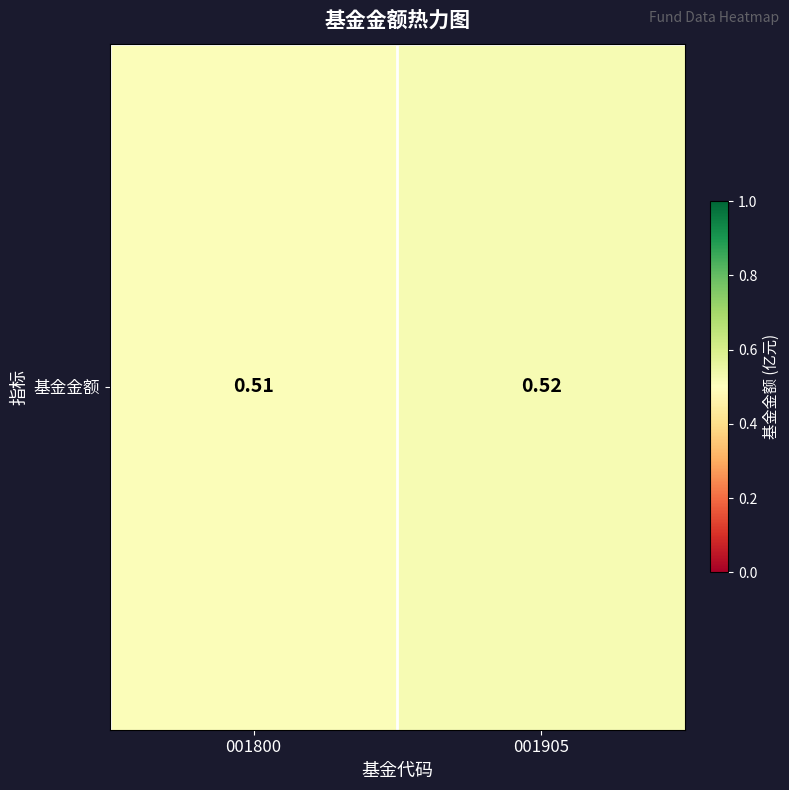

What is the minimum value shown in the chart?

0.5